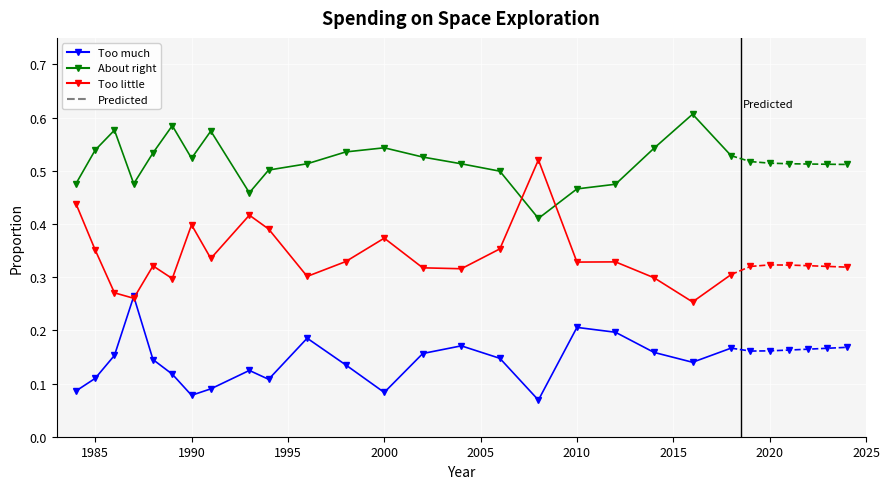

Where is Too little nearest to the value 0?

2016